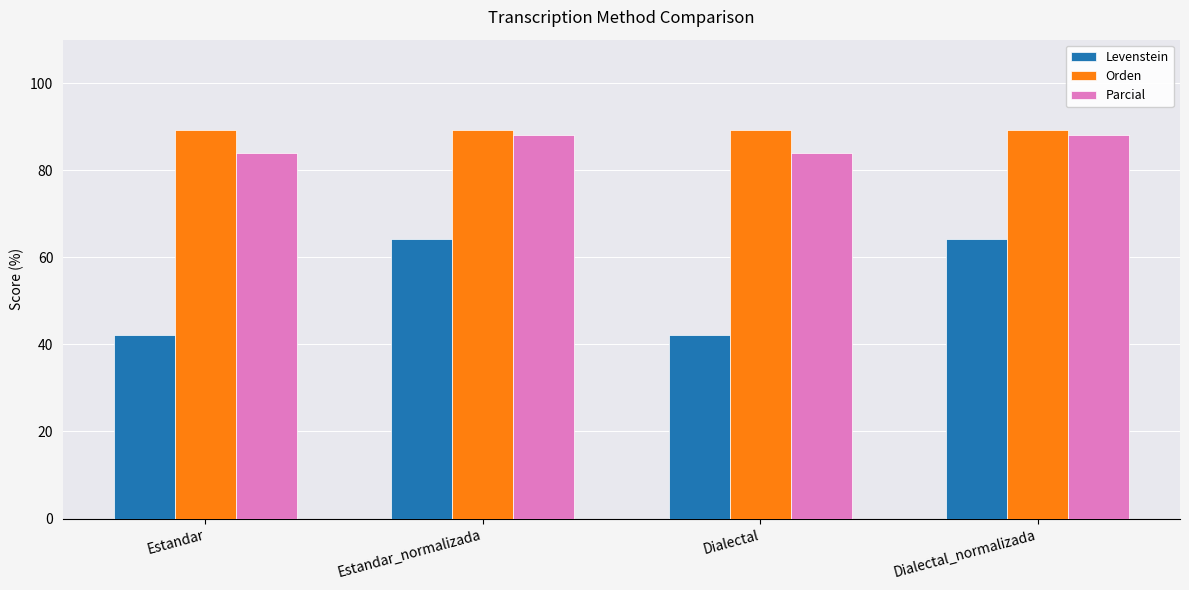

Which series has the largest total across all categories?

Orden